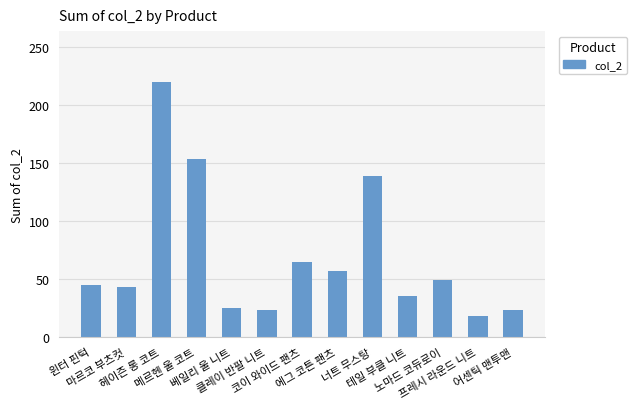

What value does the data have at 메르헨 울 코트?

153.0